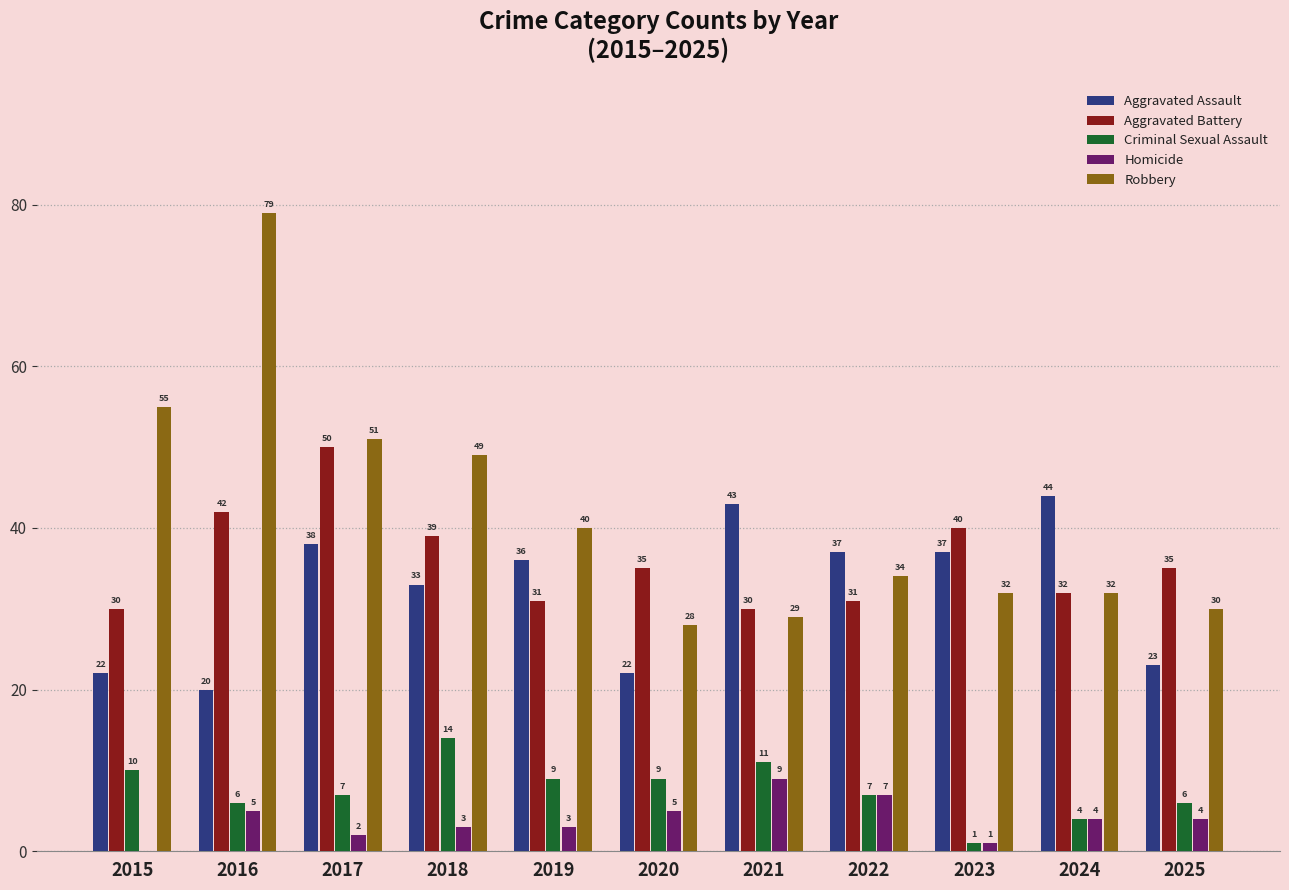

What are all the series names shown in the legend?

Aggravated Assault, Aggravated Battery, Criminal Sexual Assault, Homicide, Robbery